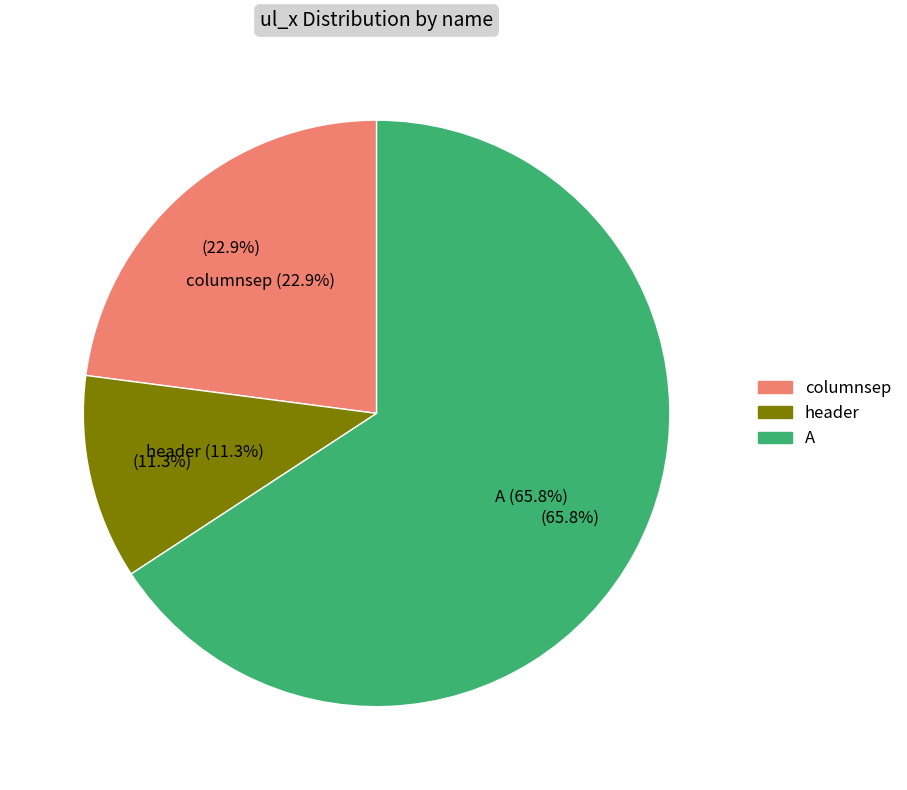

How many segments does this pie chart have?

3